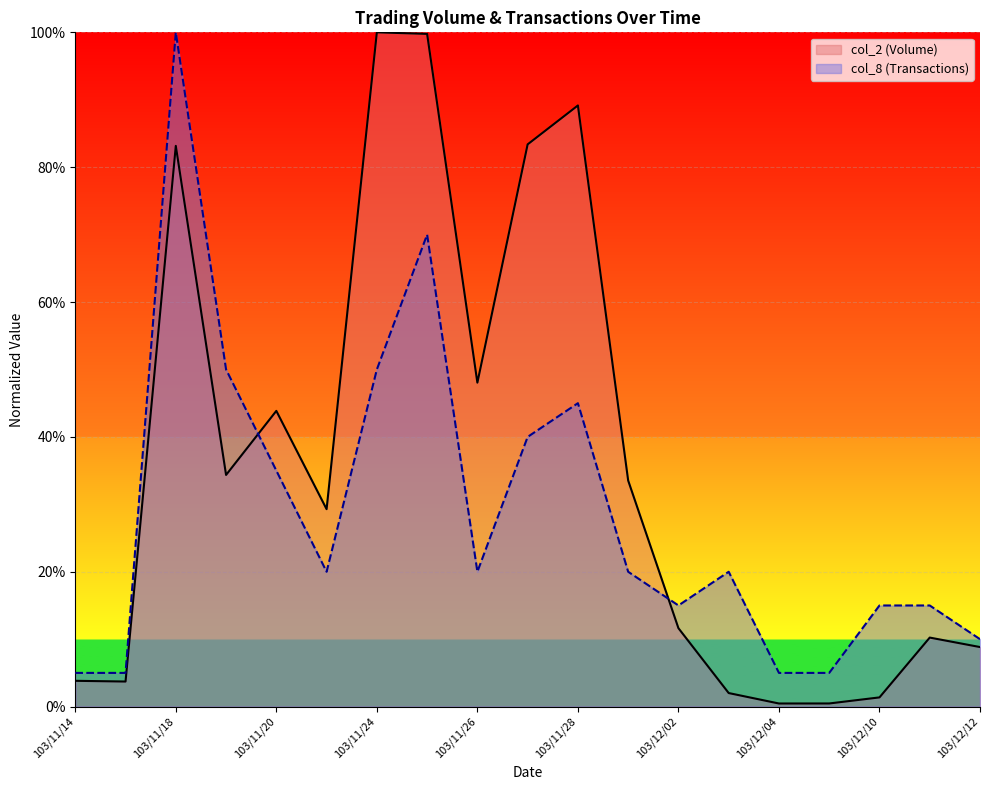

Between 103/11/18 and 103/12/12, which series saw the biggest shift?

col_8 (Transactions)